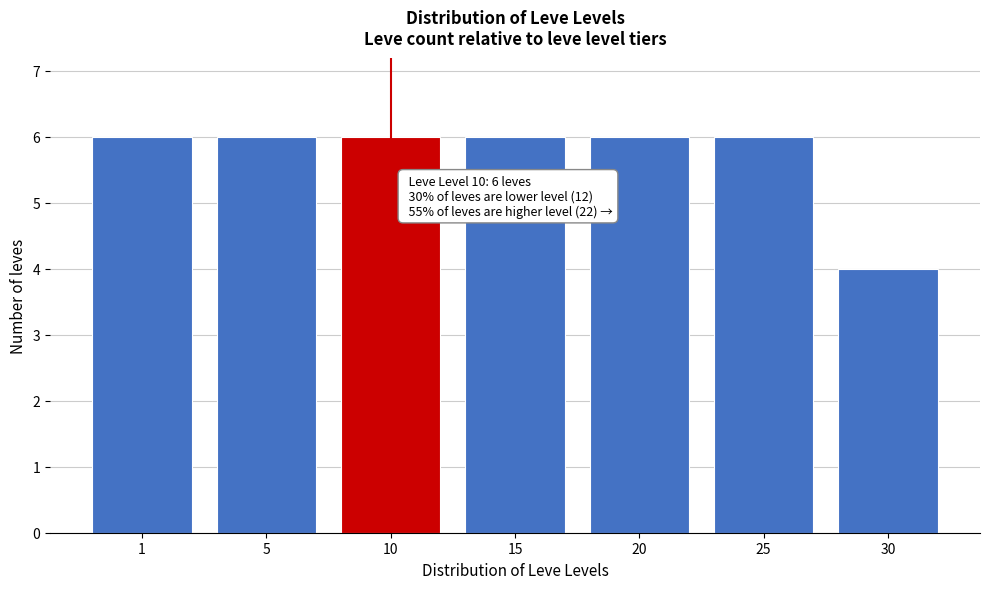

Reading left to right, transcribe all the data shown in this chart.

6	6	6	6	6	6	4